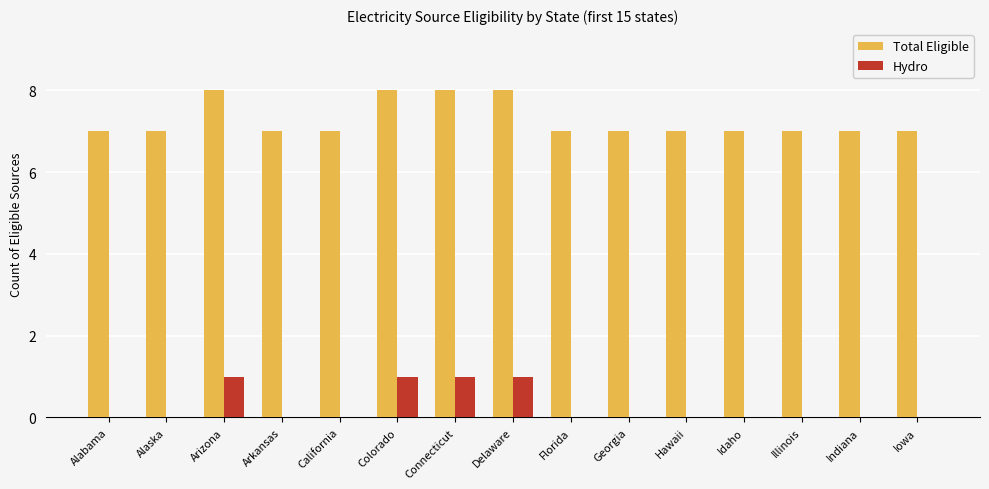

Is the value of Total Eligible at California greater than the value of Hydro at Illinois?

Yes